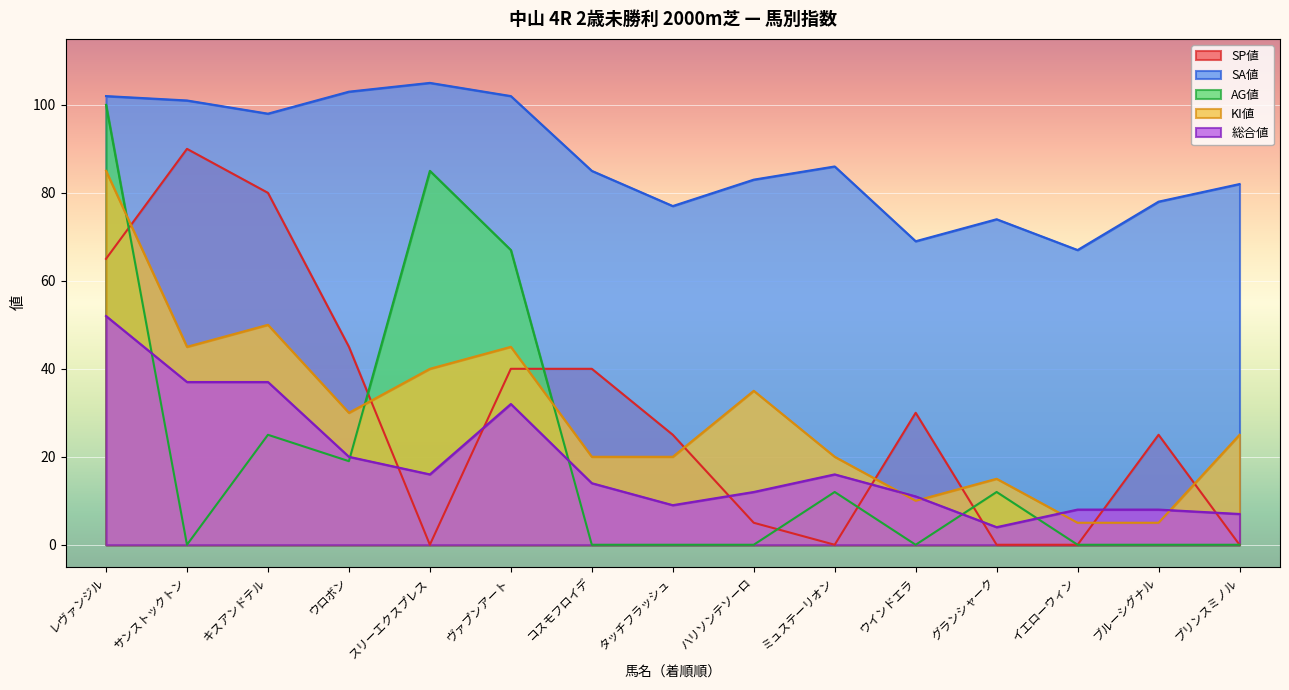

Which series has the largest total across all categories?

SA値